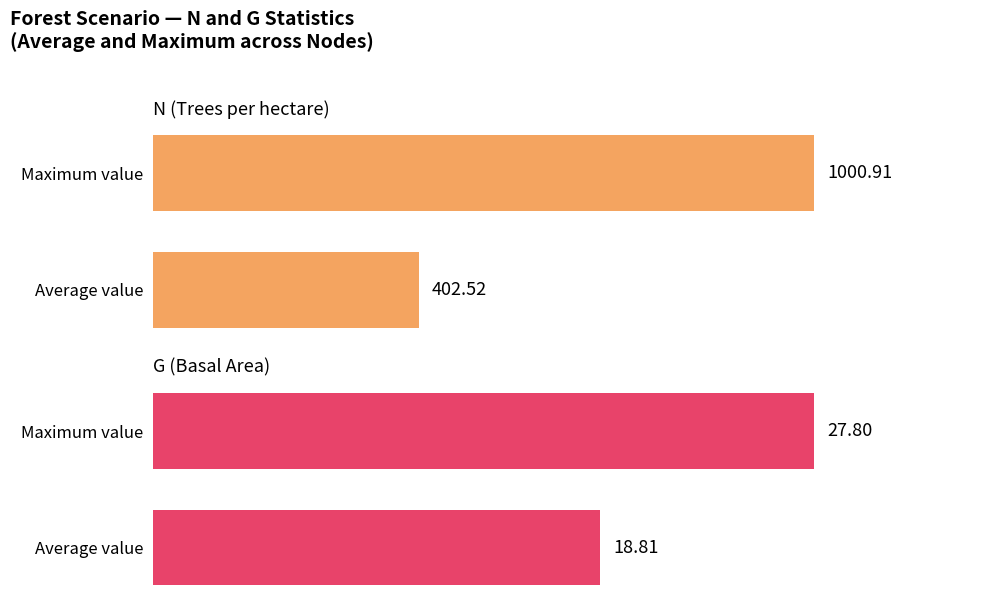

The G series shows 18.8 at Average value. True or false?

True